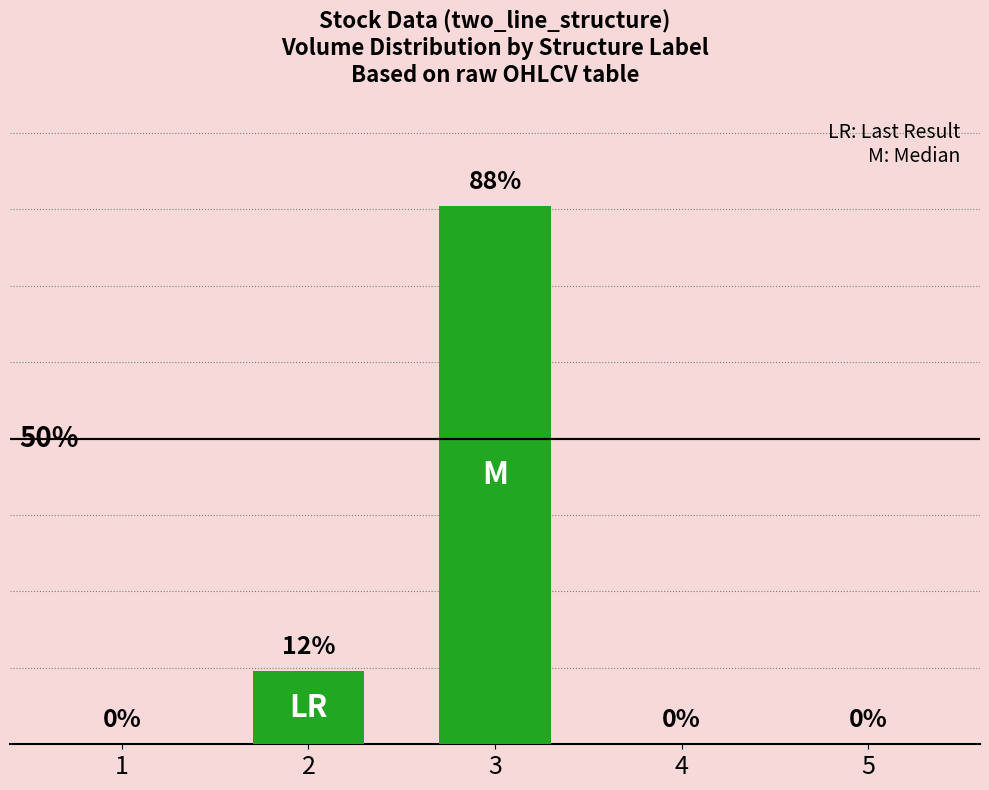

True or false: the data shows -38 at 1.

False